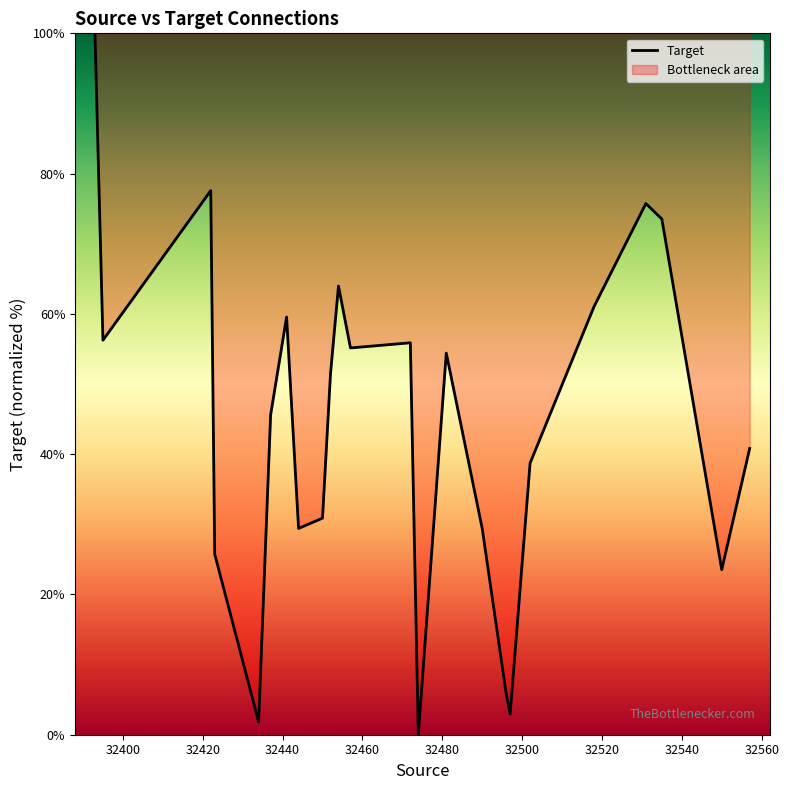

What is the value of the 9th point from the left?

30.9